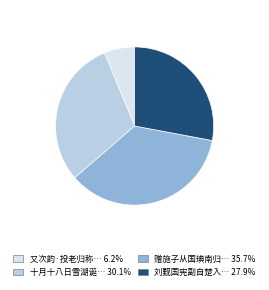

Is there a majority slice in this chart?

No